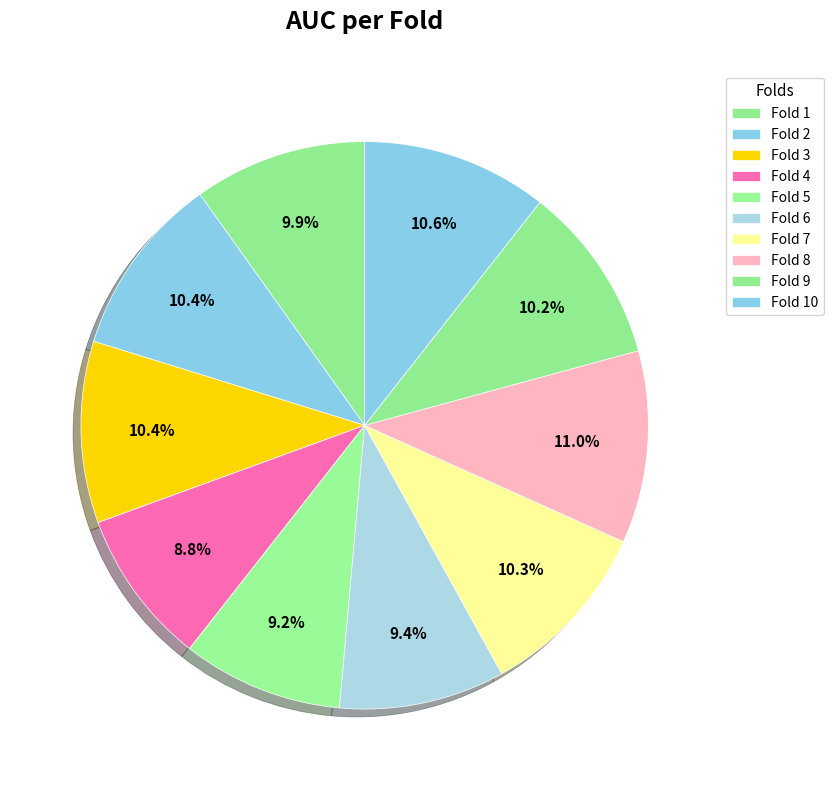

What percentage is the Fold 9 slice, to the nearest percent?

10%